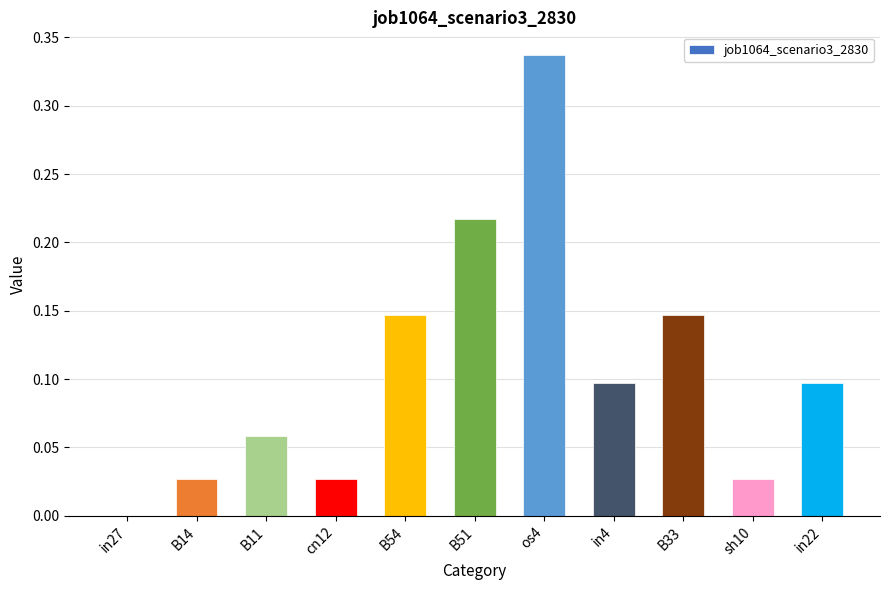

Which label corresponds to the largest value in the chart?

os4